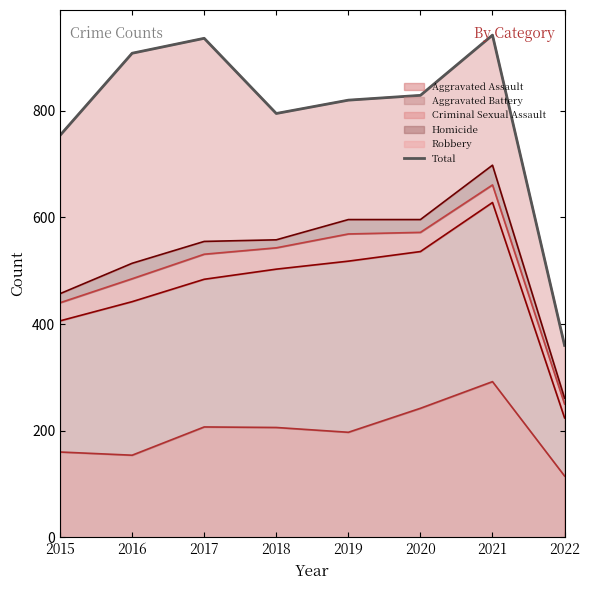

How many interior local valleys (lower than both neighbors) does the data have?

1